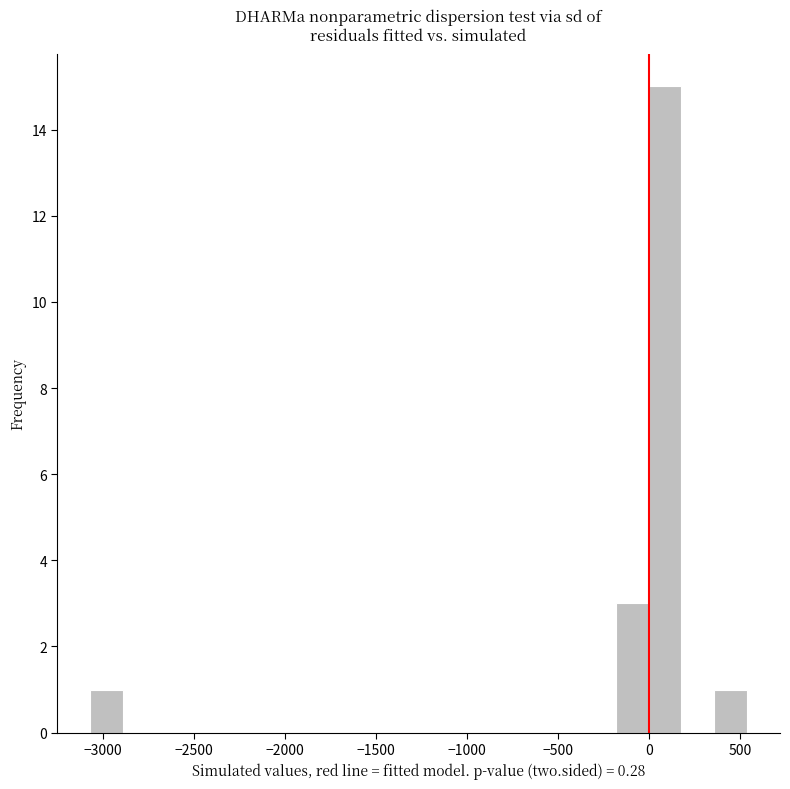

Around what value on the x-axis is the tallest bar? Give the approximate position of its centre, as read against the axis.

100